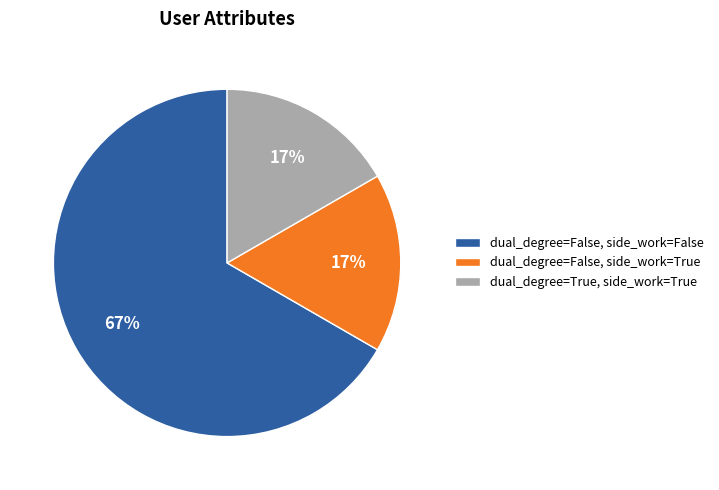

Is it true that dual_degree=False, side_work=True is 2% of the pie?

False